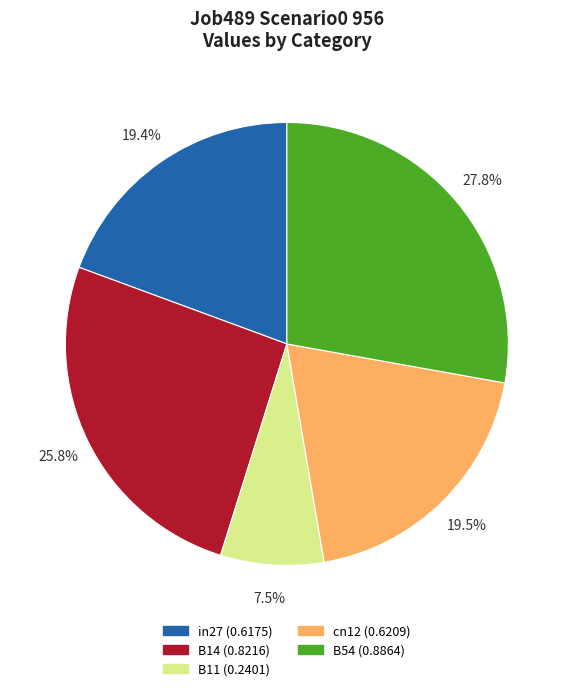

Which slice is the largest?

B54